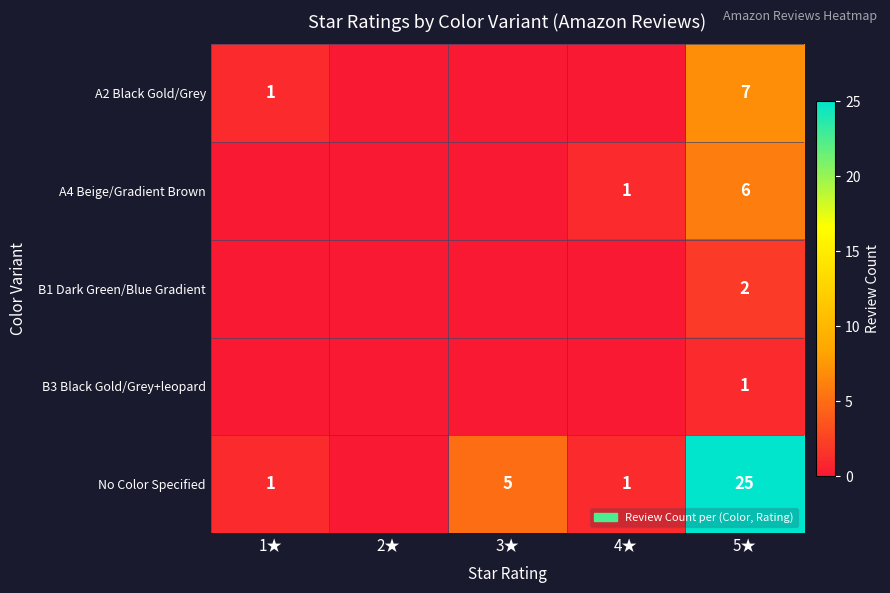

What is the spread (max minus min) of values at 5★?

24